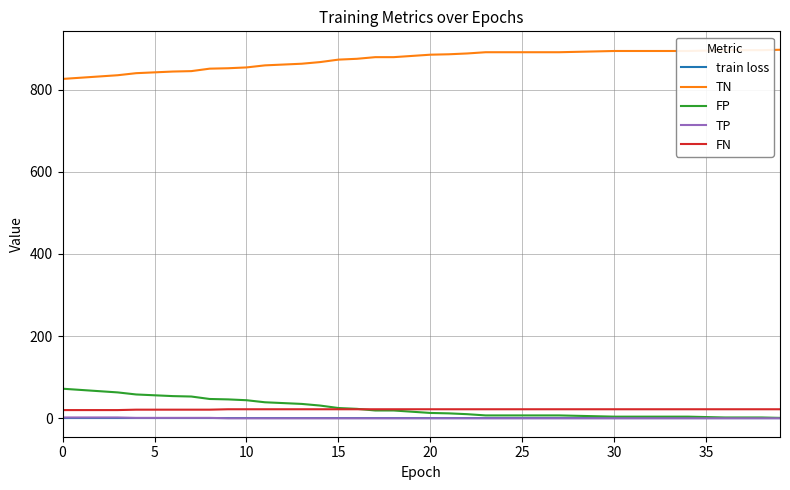

True or false: TN and train loss cross at least once.

False